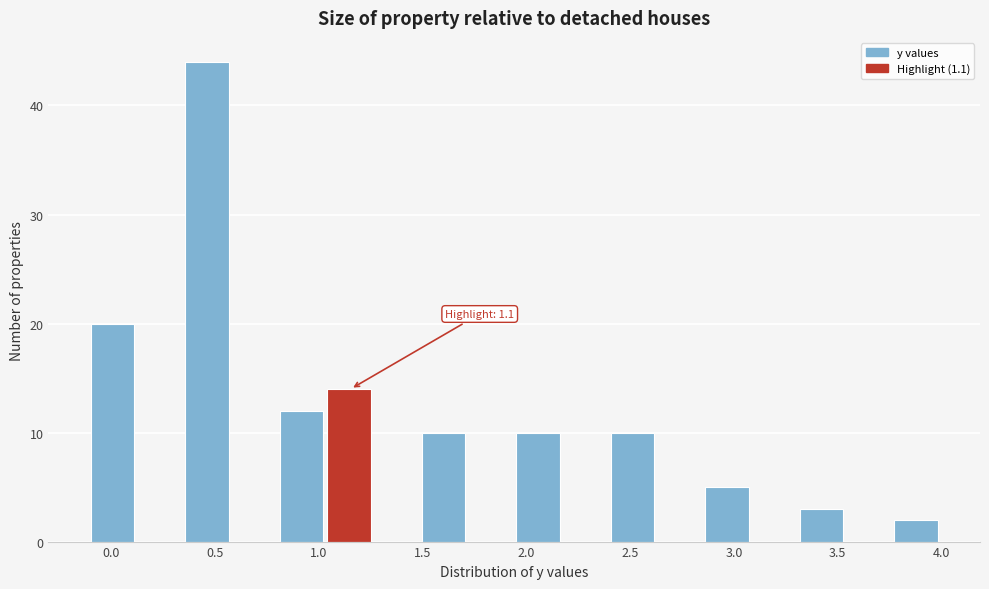

Over which range of the x-axis is the bar tallest?

0.35 to 0.60